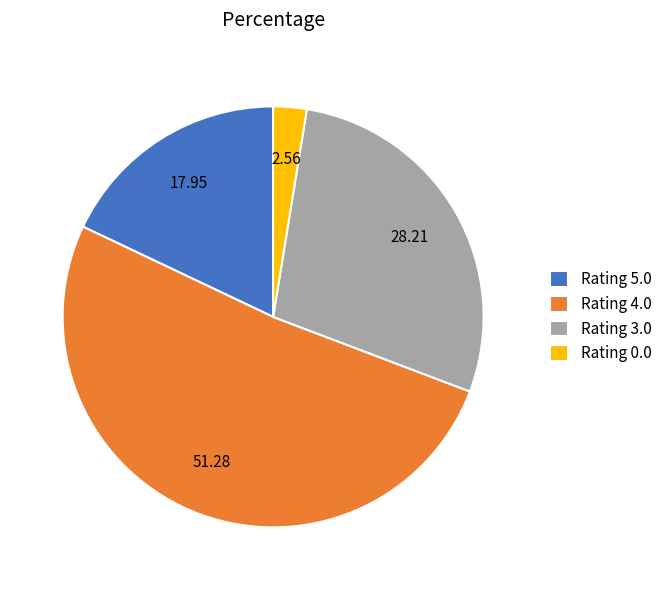

Rank the categories by value from lowest to highest.

Rating 0.0, Rating 5.0, Rating 3.0, Rating 4.0